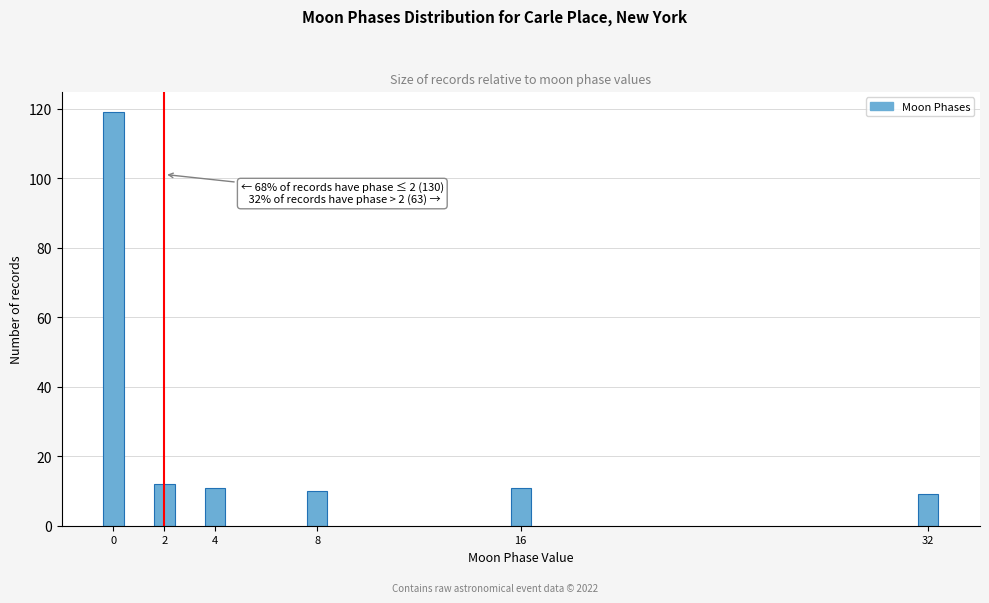

Reading left to right, list all the values displayed in this chart.

119	12	11	10	11	9